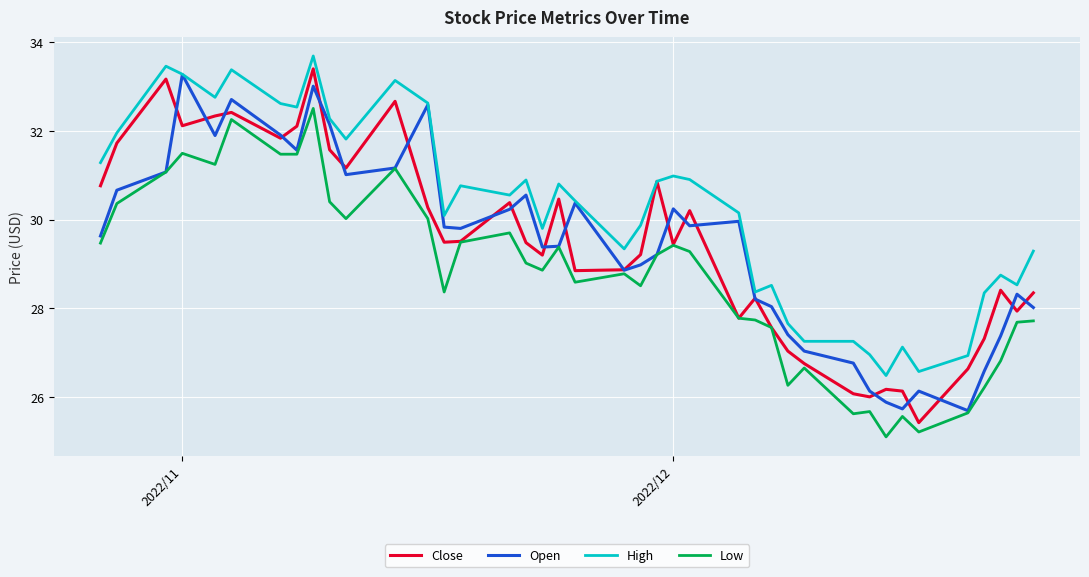

True or false: Low and High cross at least once.

False